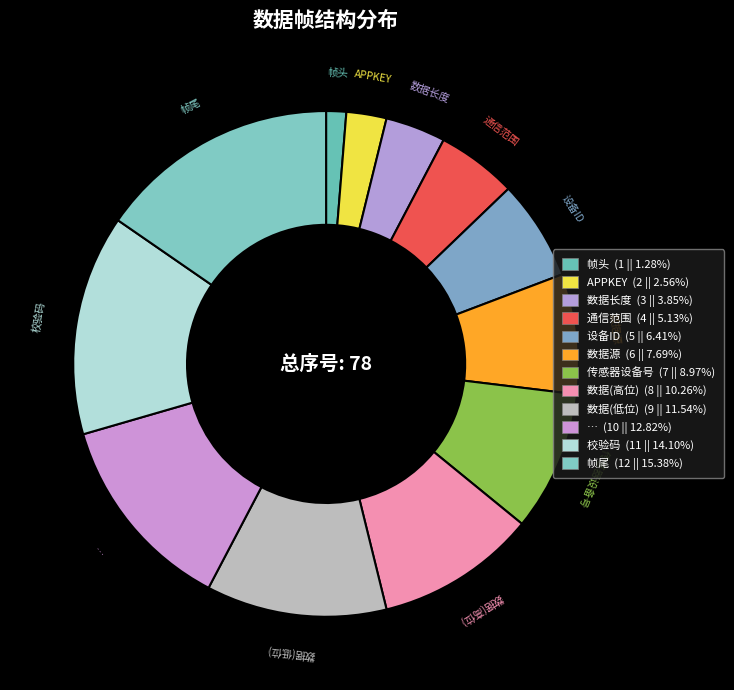

True or false: … accounts for 26% of the total.

False